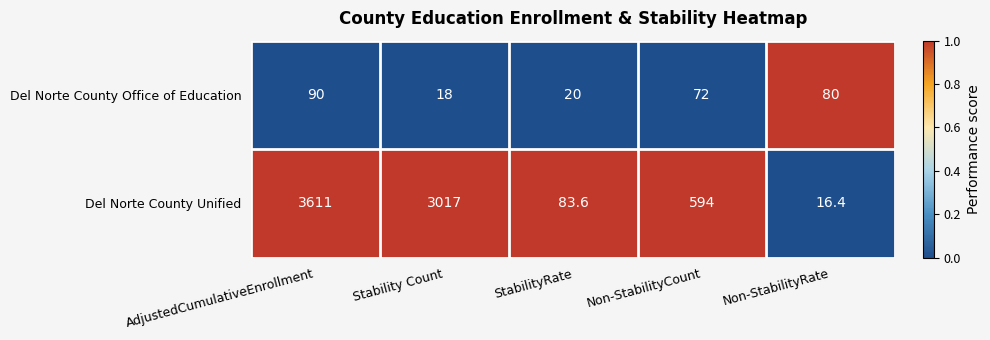

The value of Del Norte County Office of Education at Non-StabilityCount is 127.3. True or false?

False